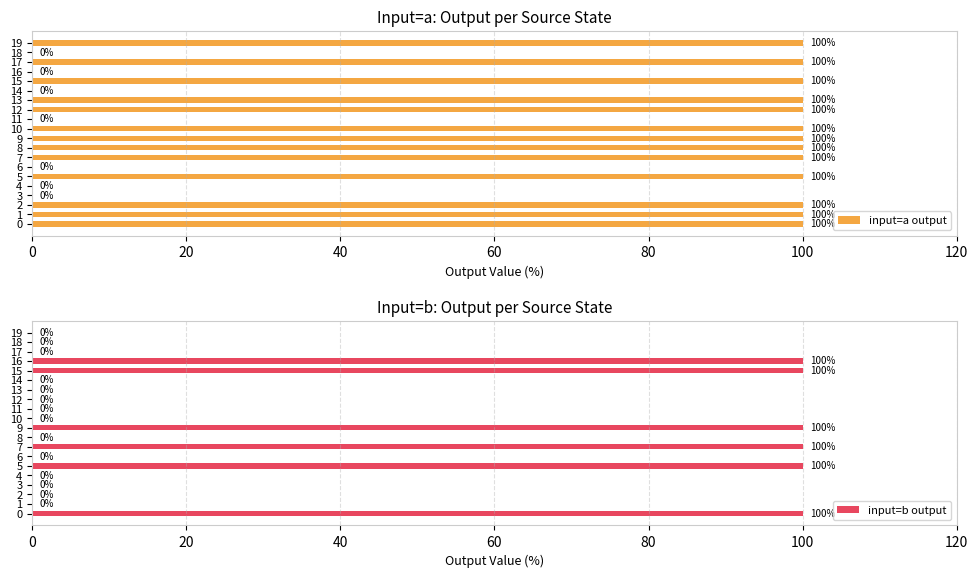

What is the maximum value for input=a output?

100